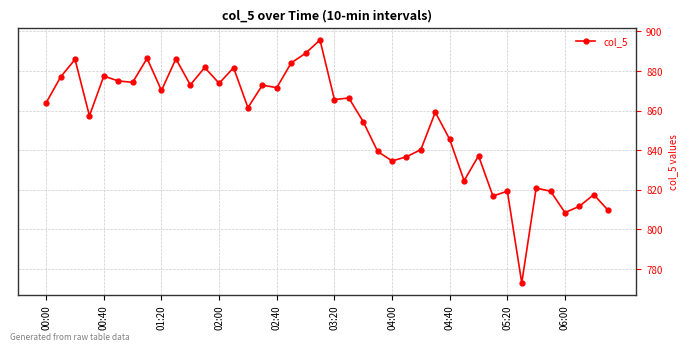

What is the smallest value displayed?

773.0